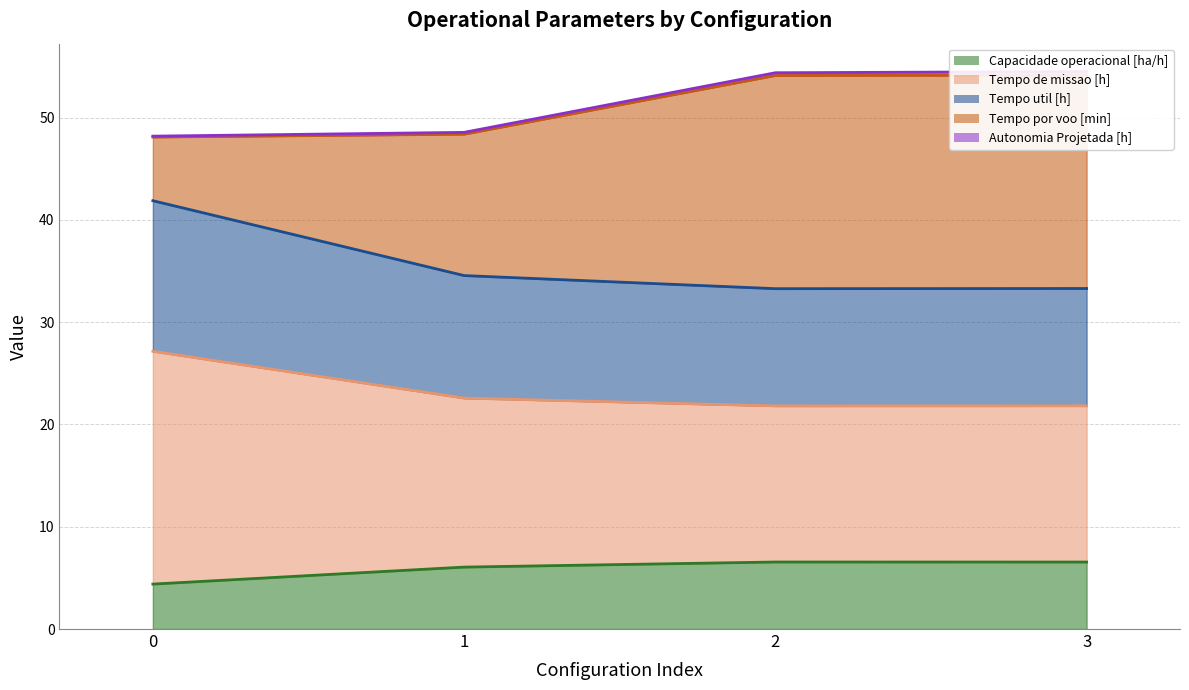

True or false: Capacidade operacional [ha/h] has a value of 9.4 at 3.

False